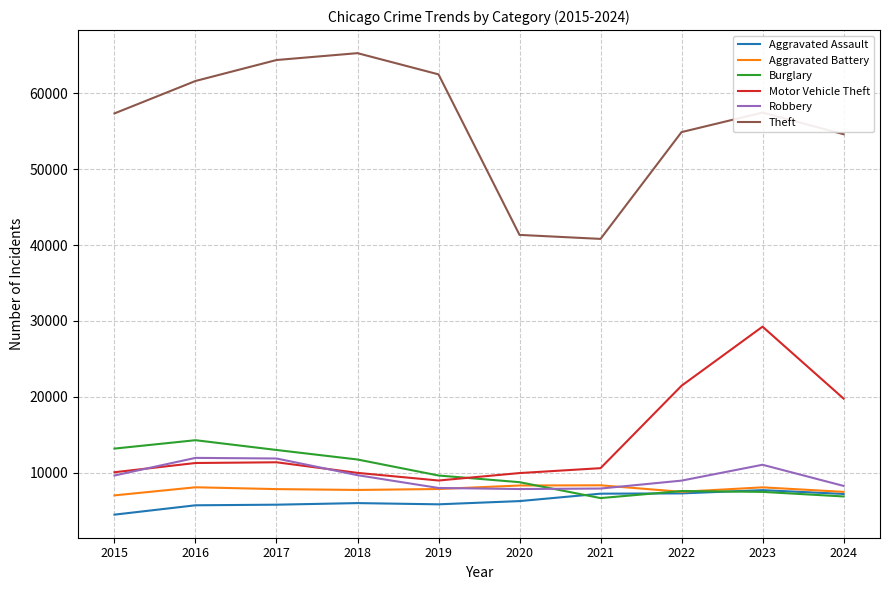

True or false: Motor Vehicle Theft and Theft cross at least once.

False